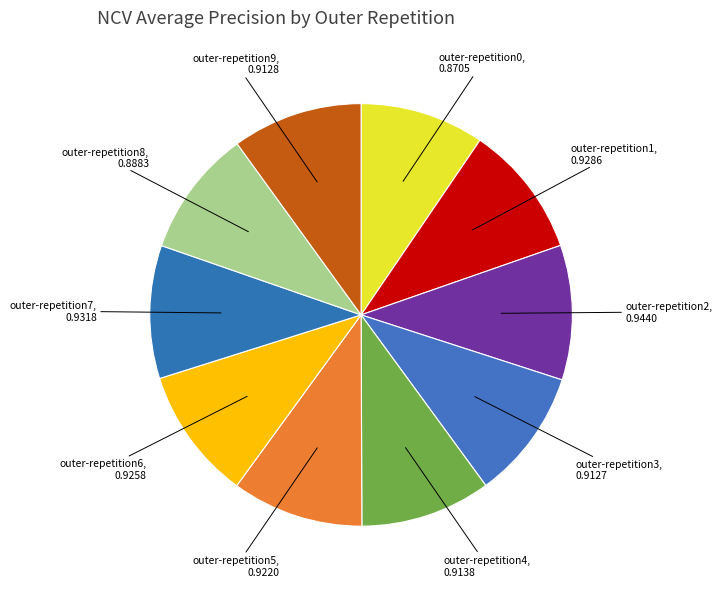

Rank the categories by value from lowest to highest.

outer-repetition0, outer-repetition8, outer-repetition3, outer-repetition9, outer-repetition4, outer-repetition5, outer-repetition6, outer-repetition1, outer-repetition7, outer-repetition2